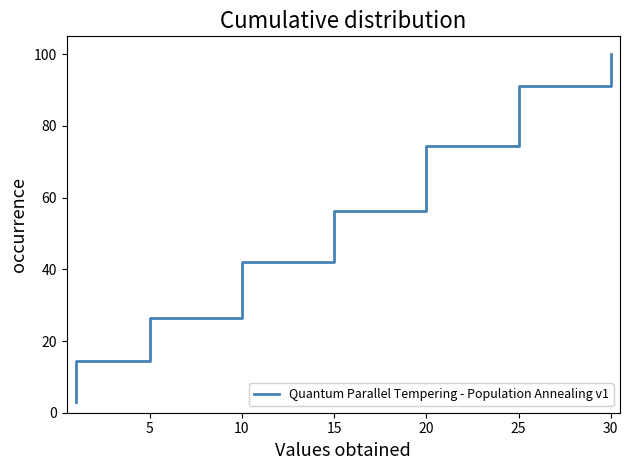

What is the difference between the maximum and second lowest values?

92.9